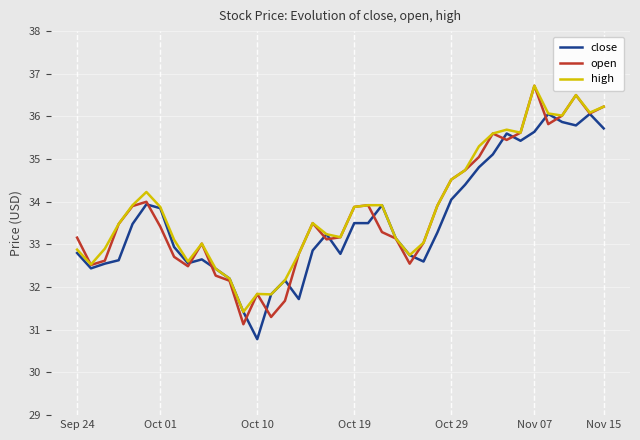

What is the smallest value displayed?

30.8